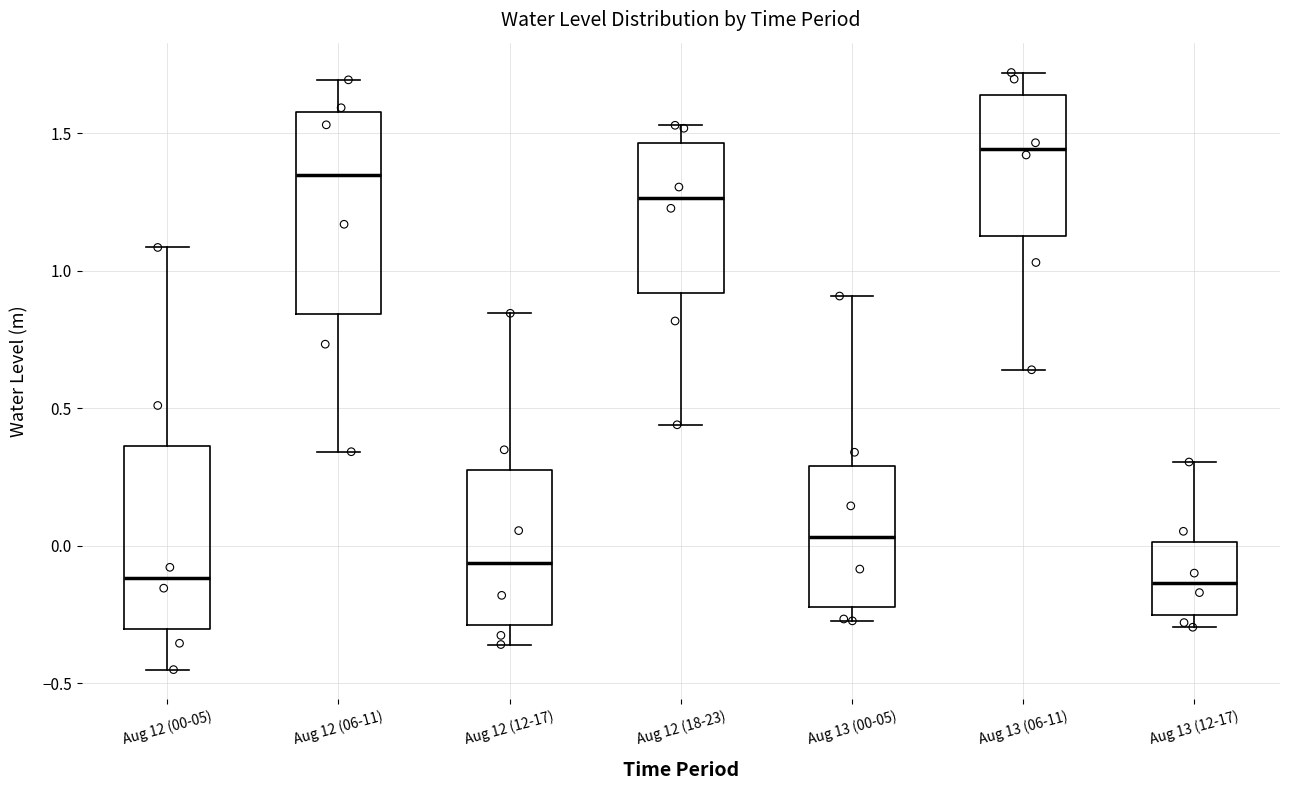

Reading left to right, transcribe this box plot: for each box, give where its median line is, the range the box spans, and where its two whiskers end, as read against the y-axis. The values are not printed on the chart, so give them approximately, as read against the axis.

Aug 12 (00-05): median -0.10, box -0.30 to 0.35, whiskers -0.45 to 1.10
Aug 12 (06-11): median 1.35, box 0.85 to 1.60, whiskers 0.35 to 1.70
Aug 12 (12-17): median -0.05, box -0.30 to 0.30, whiskers -0.35 to 0.85
Aug 12 (18-23): median 1.25, box 0.90 to 1.45, whiskers 0.45 to 1.55
Aug 13 (00-05): median 0.05, box -0.20 to 0.30, whiskers -0.25 to 0.90
Aug 13 (06-11): median 1.45, box 1.15 to 1.65, whiskers 0.65 to 1.70
Aug 13 (12-17): median -0.15, box -0.25 to 0.00, whiskers -0.30 to 0.30